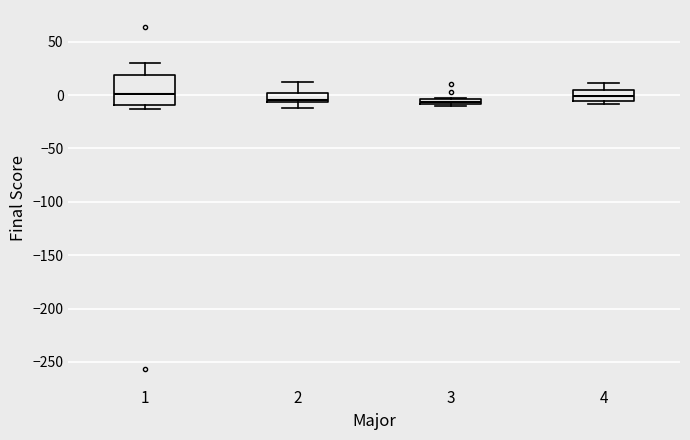

Where does the median line of the box at x = 1 sit on the y-axis? The values are not printed on the chart, so give them approximately, as read against the axis.

0